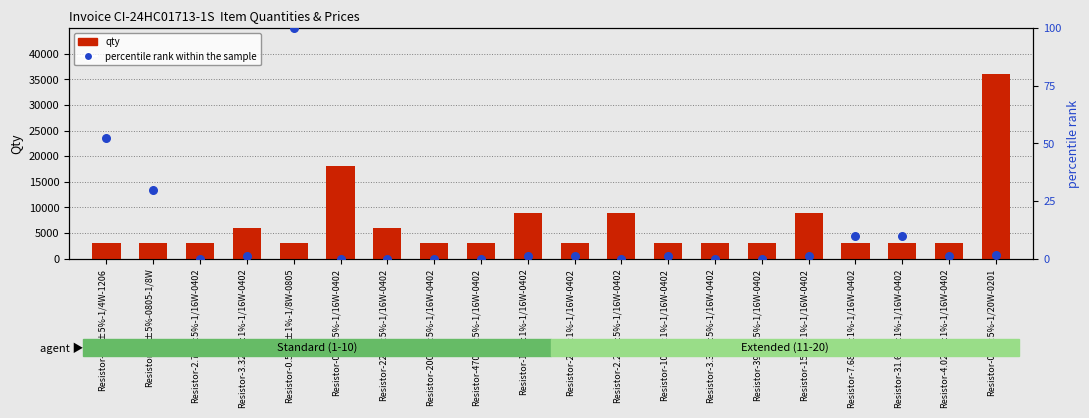

What is the total value across all series at Resistor-0R-±5%-1/16W-0402?

18000.0